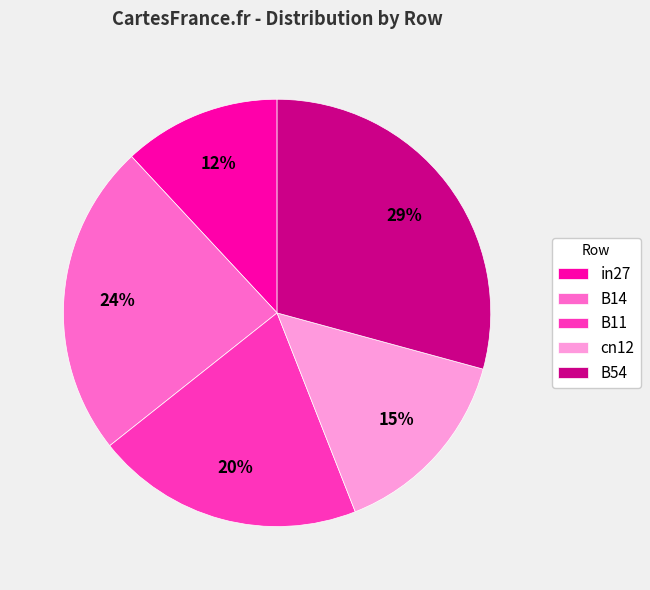

To the nearest percent, what is the average slice percentage?

20%